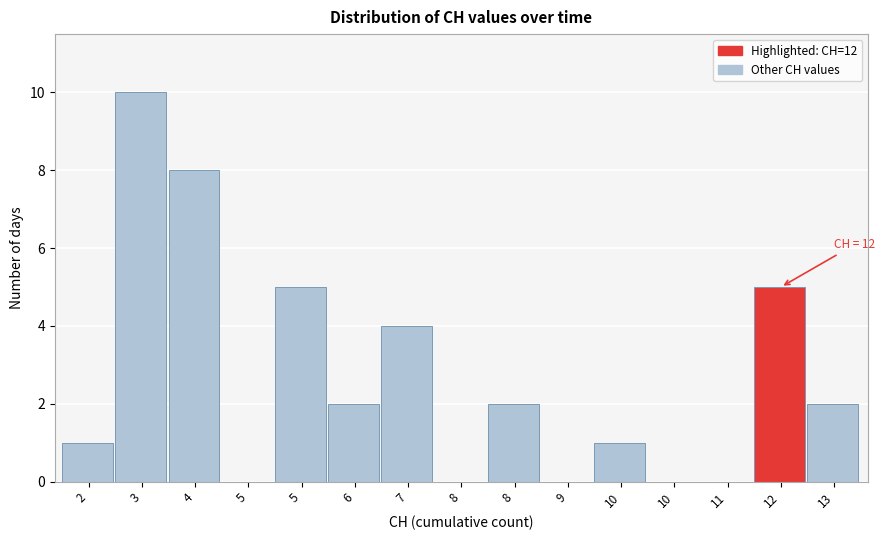

How many series are shown in this chart?

1